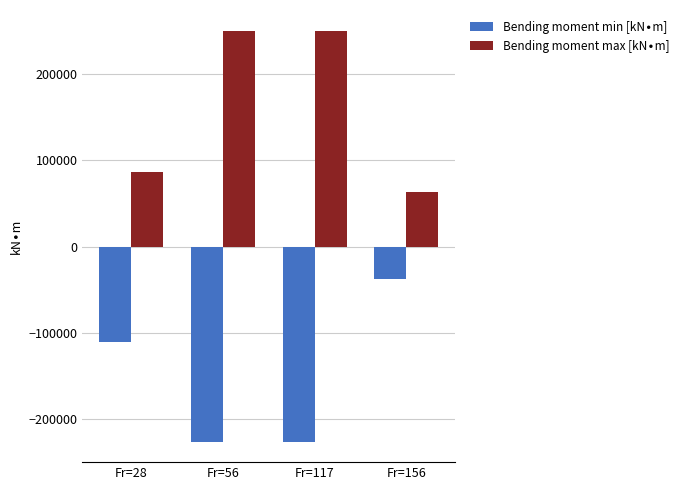

What is the total value across all series at Fr=156?

25348